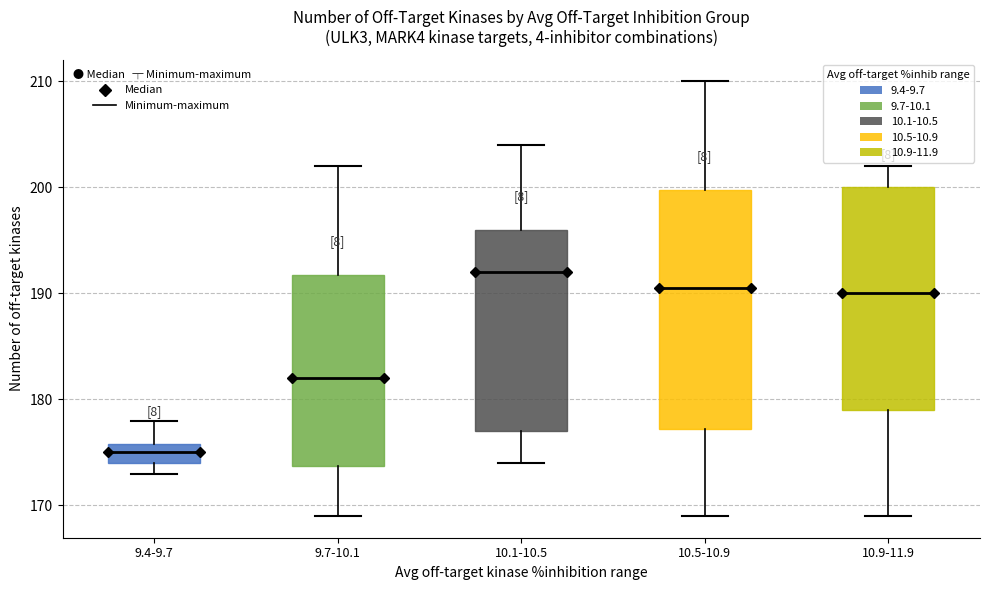

Reading left to right, read every box against the y-axis: the position of its median line, the range the box covers, and the ends of its whiskers. The values are not printed on the chart, so give them approximately, as read against the axis.

9.4-9.7: median 175, box 174 to 176, whiskers 173 to 178
9.7-10.1: median 182, box 174 to 192, whiskers 169 to 202
10.1-10.5: median 192, box 177 to 196, whiskers 174 to 204
10.5-10.9: median 191, box 177 to 200, whiskers 169 to 210
10.9-11.9: median 190, box 179 to 200, whiskers 169 to 202